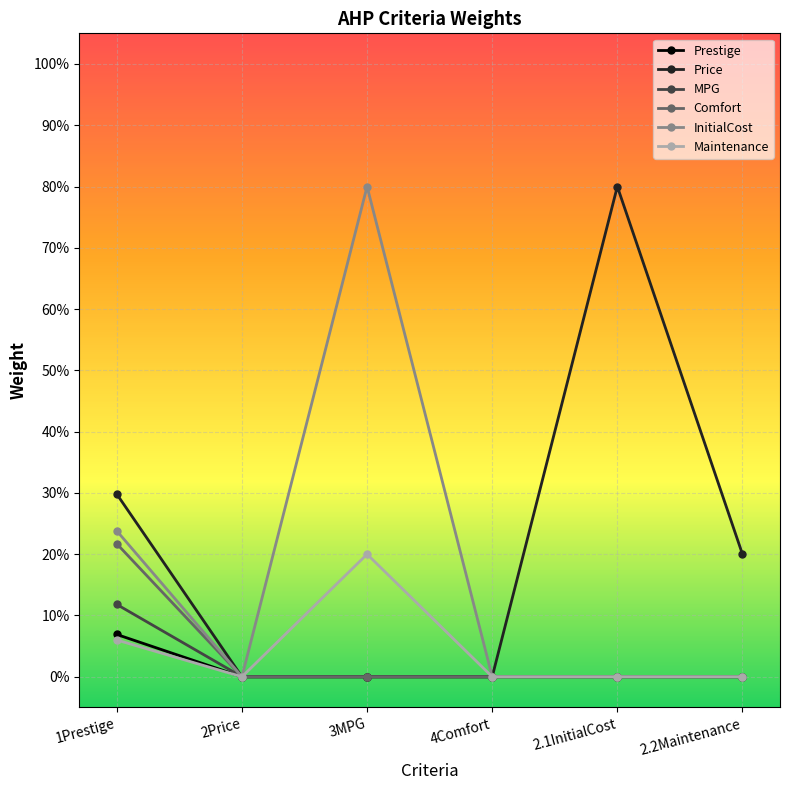

Is this an area chart (filled region under the line)?

No